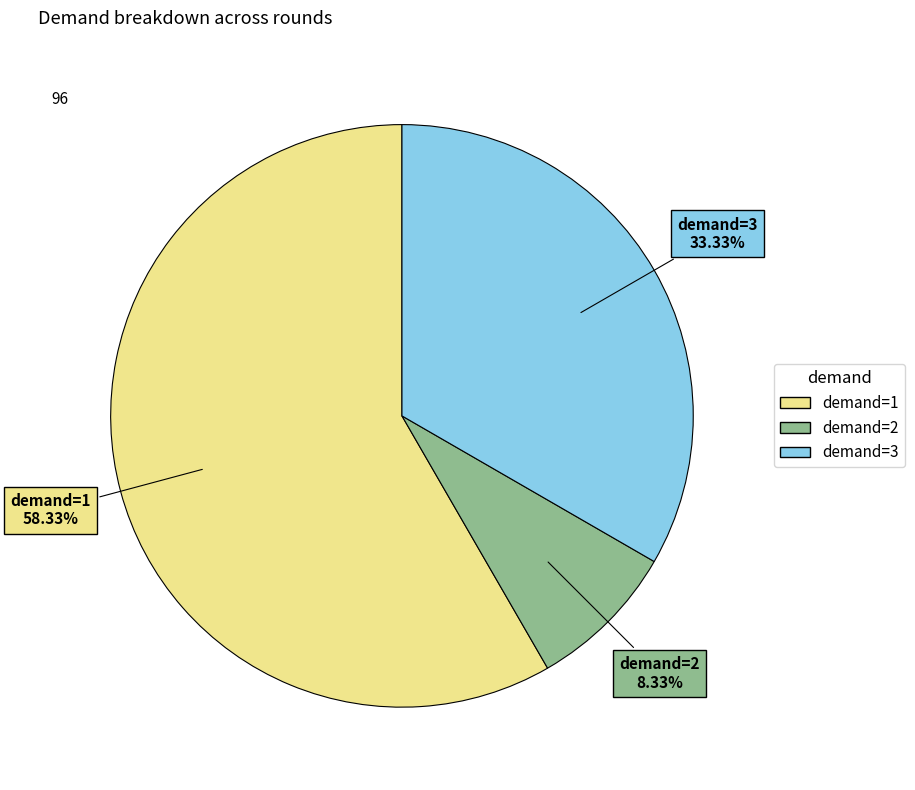

To the nearest percent, what portion does demand=3 represent?

33%